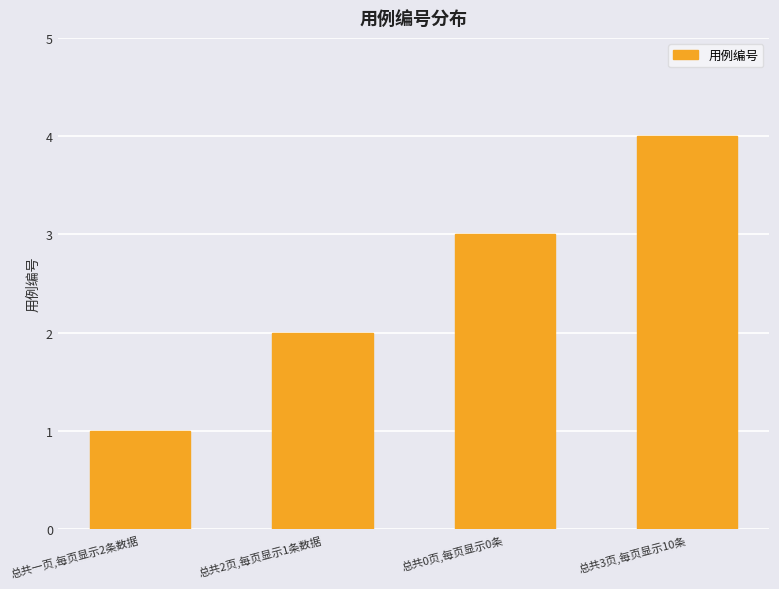

Is it true that the value at 总共2页,每页显示1条数据 is 2?

True